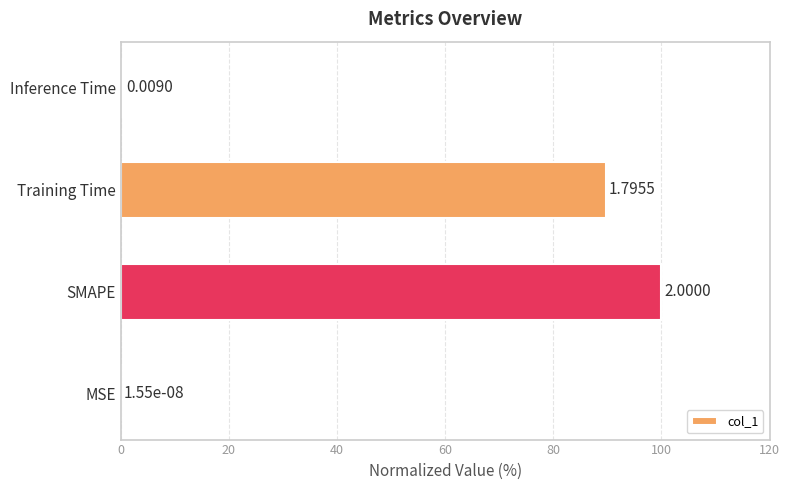

At which label is the value closest to 50?

Training Time